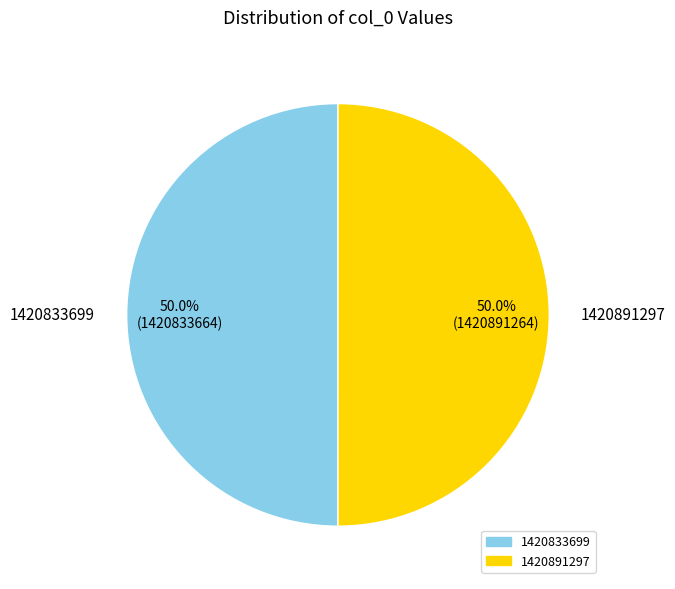

To the nearest percent, what portion does 1420891297 represent?

50%